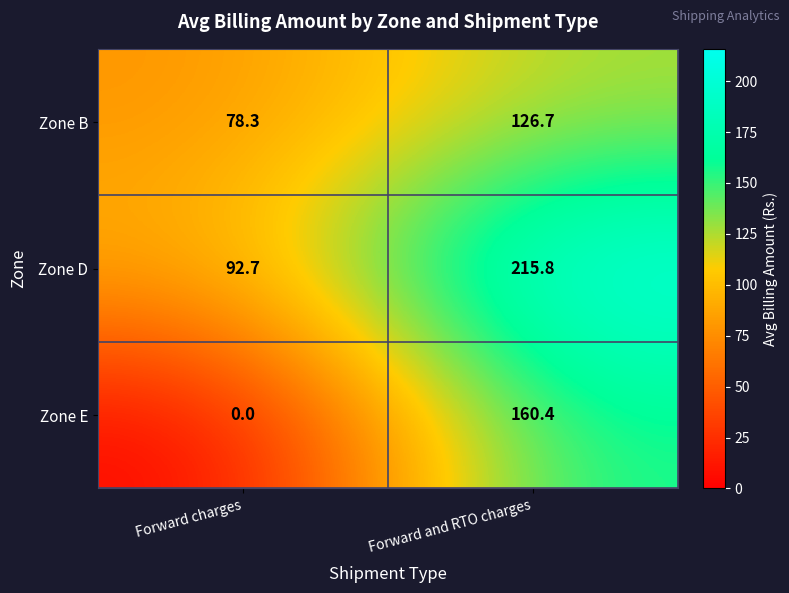

Where is Zone D nearest to the value 154?

Forward charges